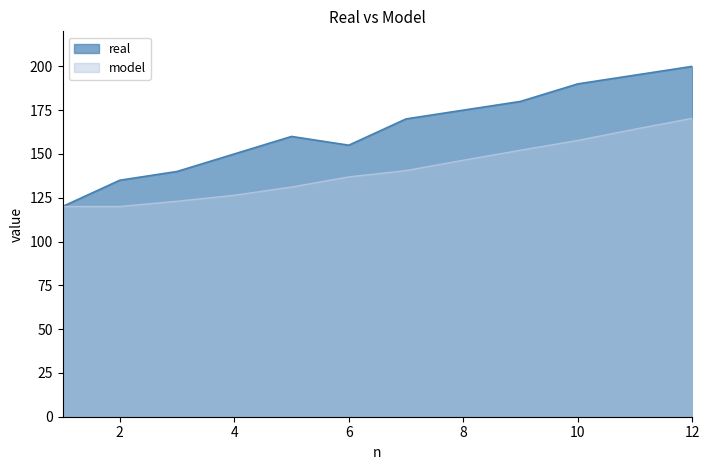

Reading right to left, what are all the values shown in this chart?

real: 12=200.0	11=195.0	10=190.0	9=180.0	8=175.0	7=170.0	6=155.0	5=160.0	4=150.0	3=140.0	2=135.0	1=120.0
model: 12=170.3	11=164.2	10=157.7	9=152.1	8=146.4	7=140.5	6=136.9	5=131.1	4=126.4	3=123.0	2=120.0	1=120.0